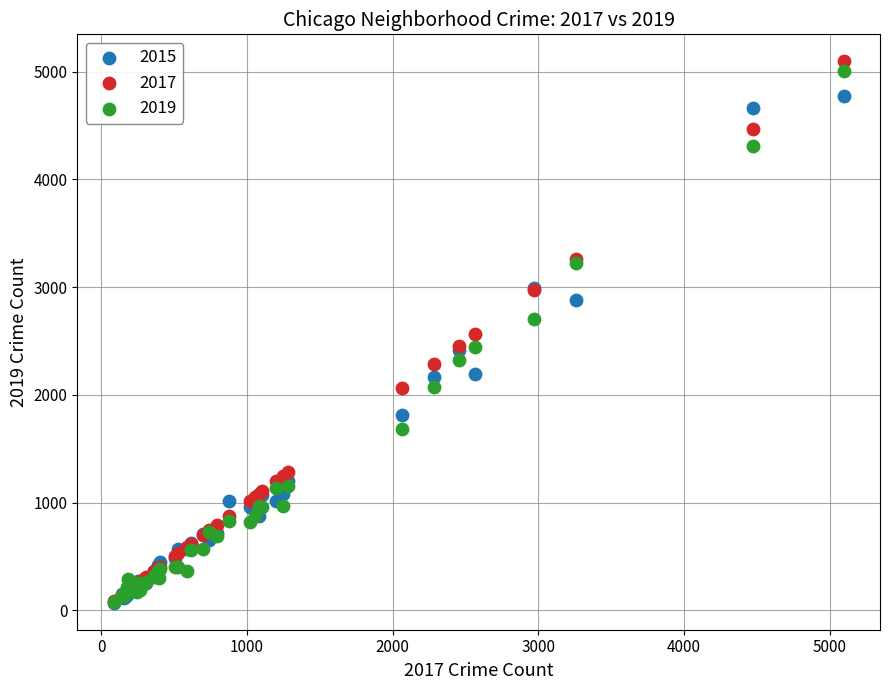

What are all the series names shown in the legend?

2015, 2017, 2019